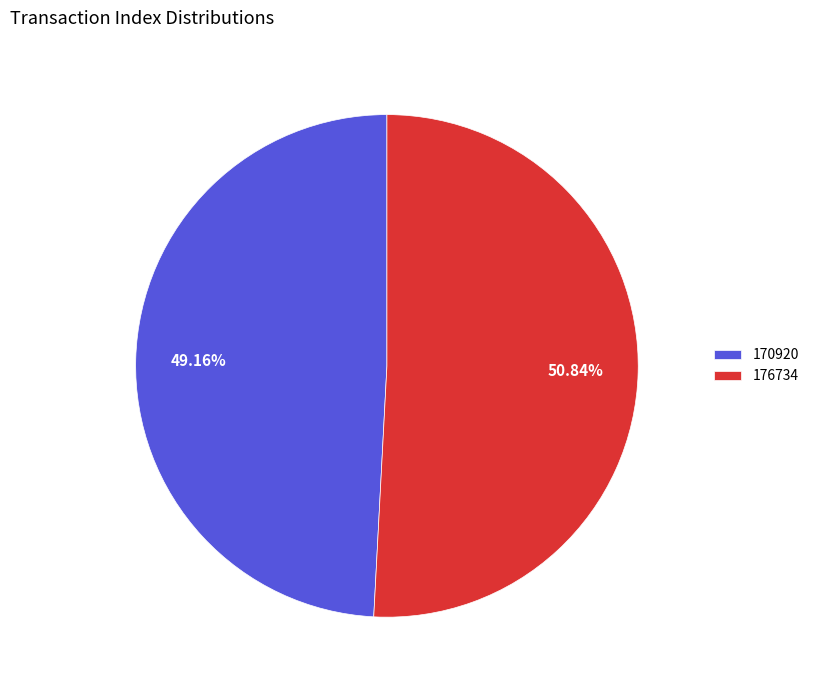

Count the number of slices in the pie.

2